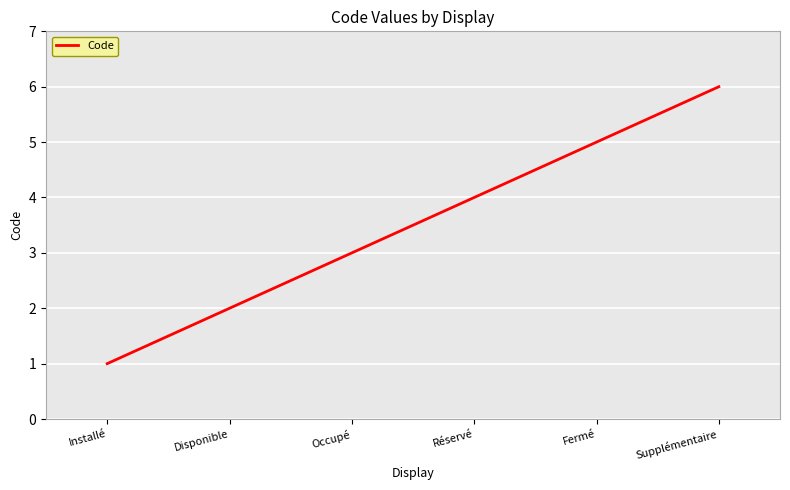

What is the difference between the values at Disponible and Installé?

1